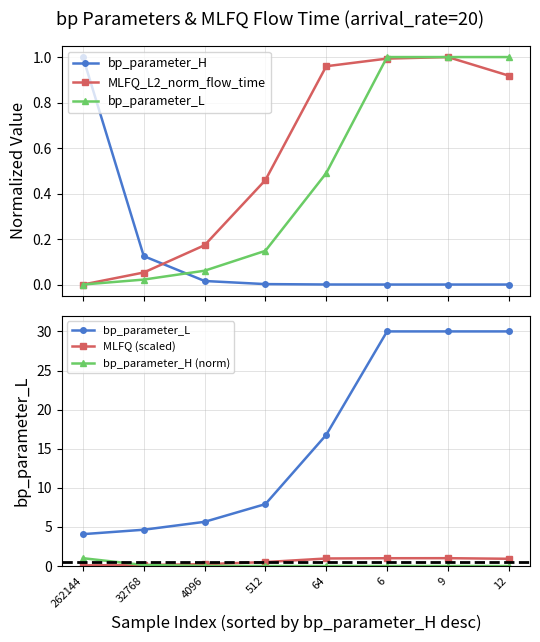

What are all the series names shown in the legend?

bp_parameter_H, MLFQ_L2_norm_flow_time, bp_parameter_L, MLFQ (scaled), bp_parameter_H (norm)